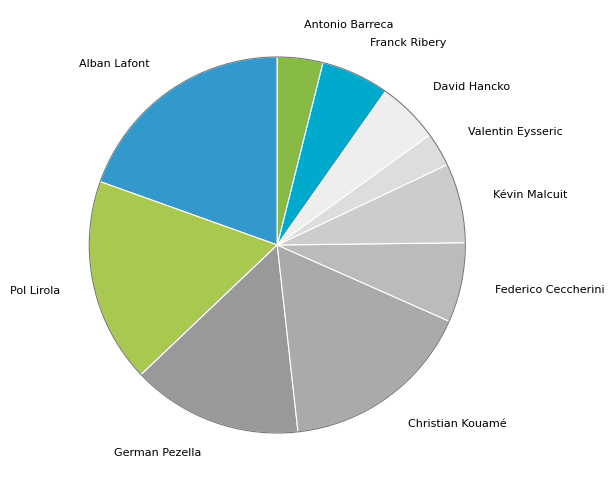

How many slices are in this pie chart?

10